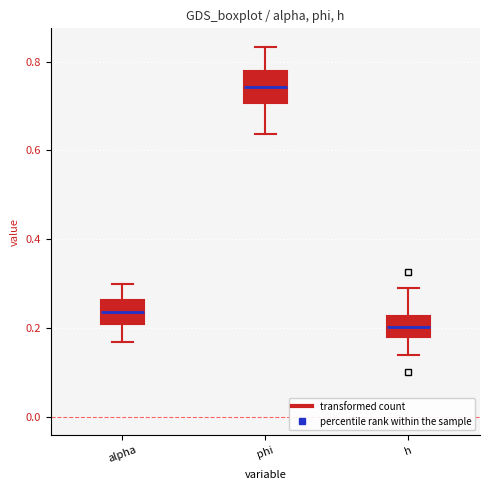

Which box's median line is the lowest?

h